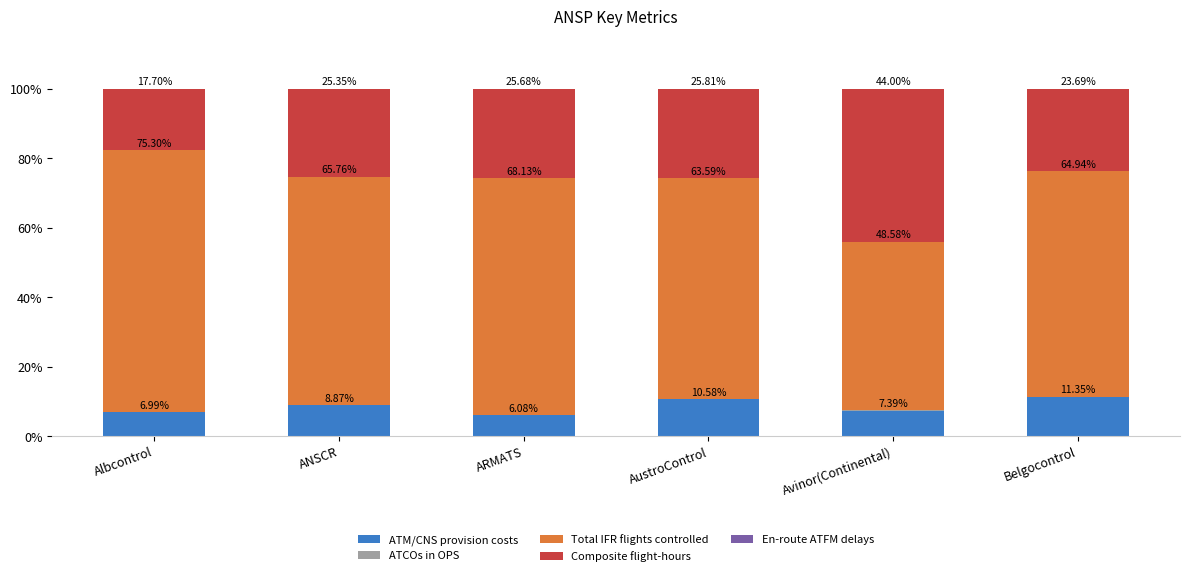

At which label does ATM/CNS provision costs first exceed 8?

ANSCR